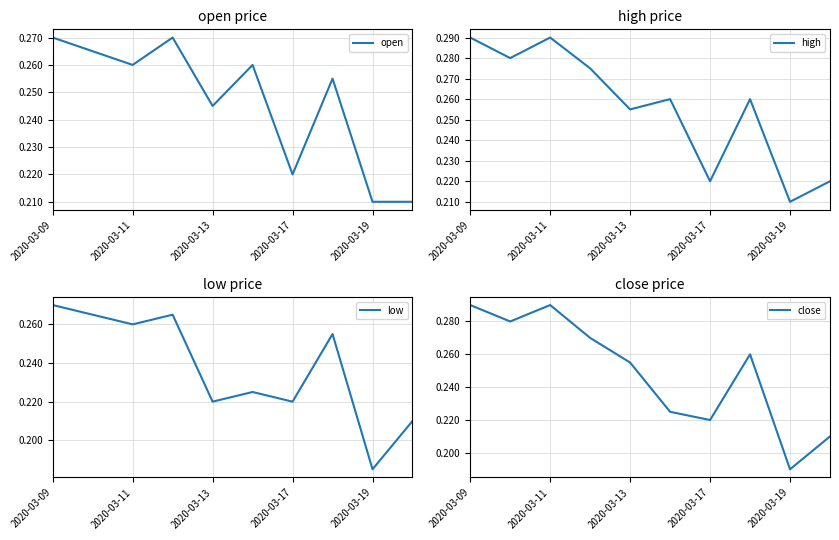

The low series shows 0.1 at 7. True or false?

False